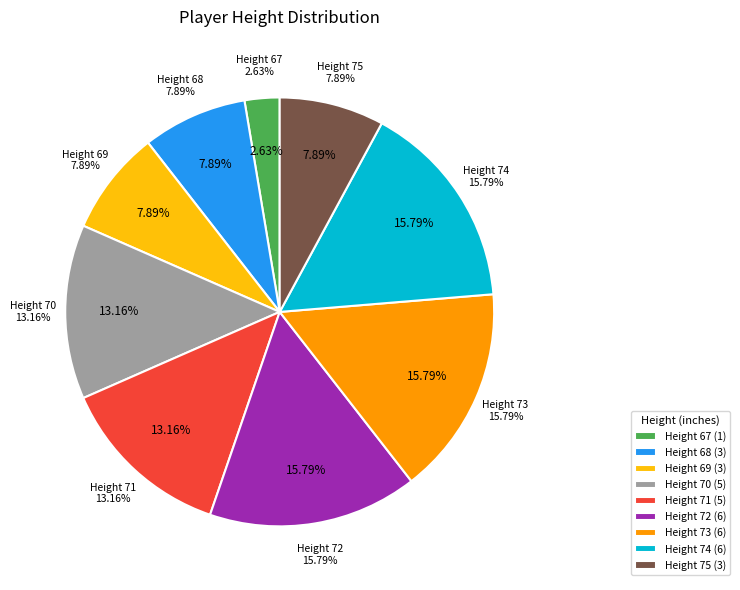

Which category has the smallest portion of the pie?

67